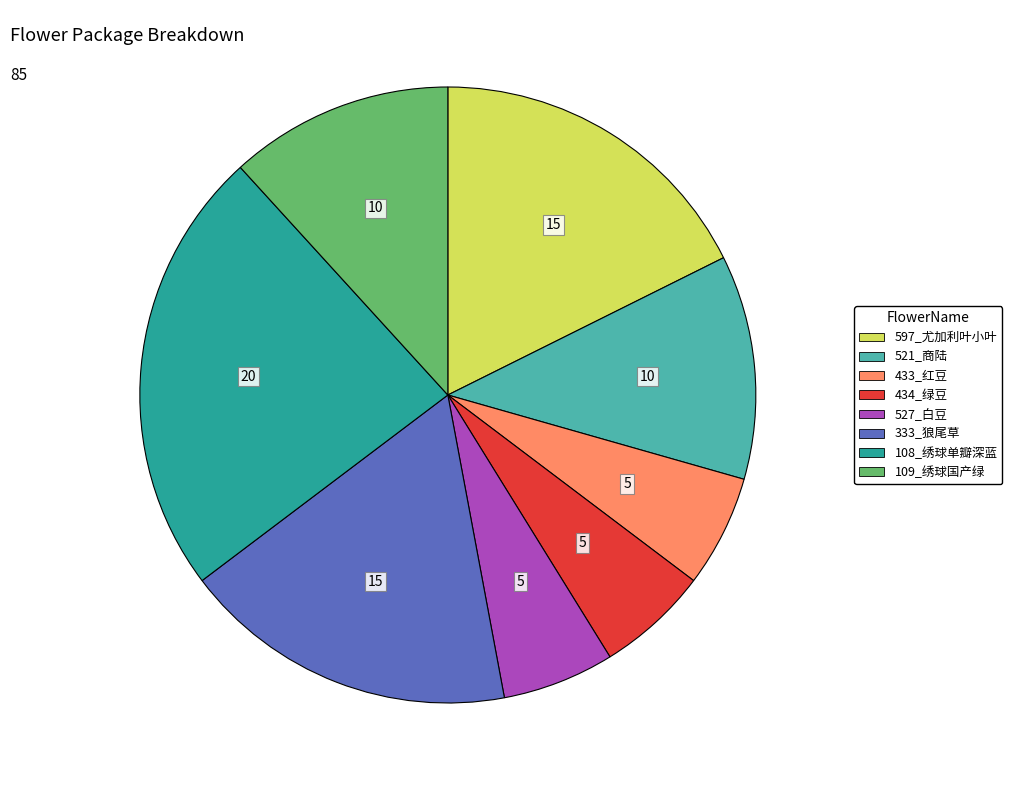

Approximately how many times larger is the value at 434_绿豆 compared to 333_狼尾草?

0.3